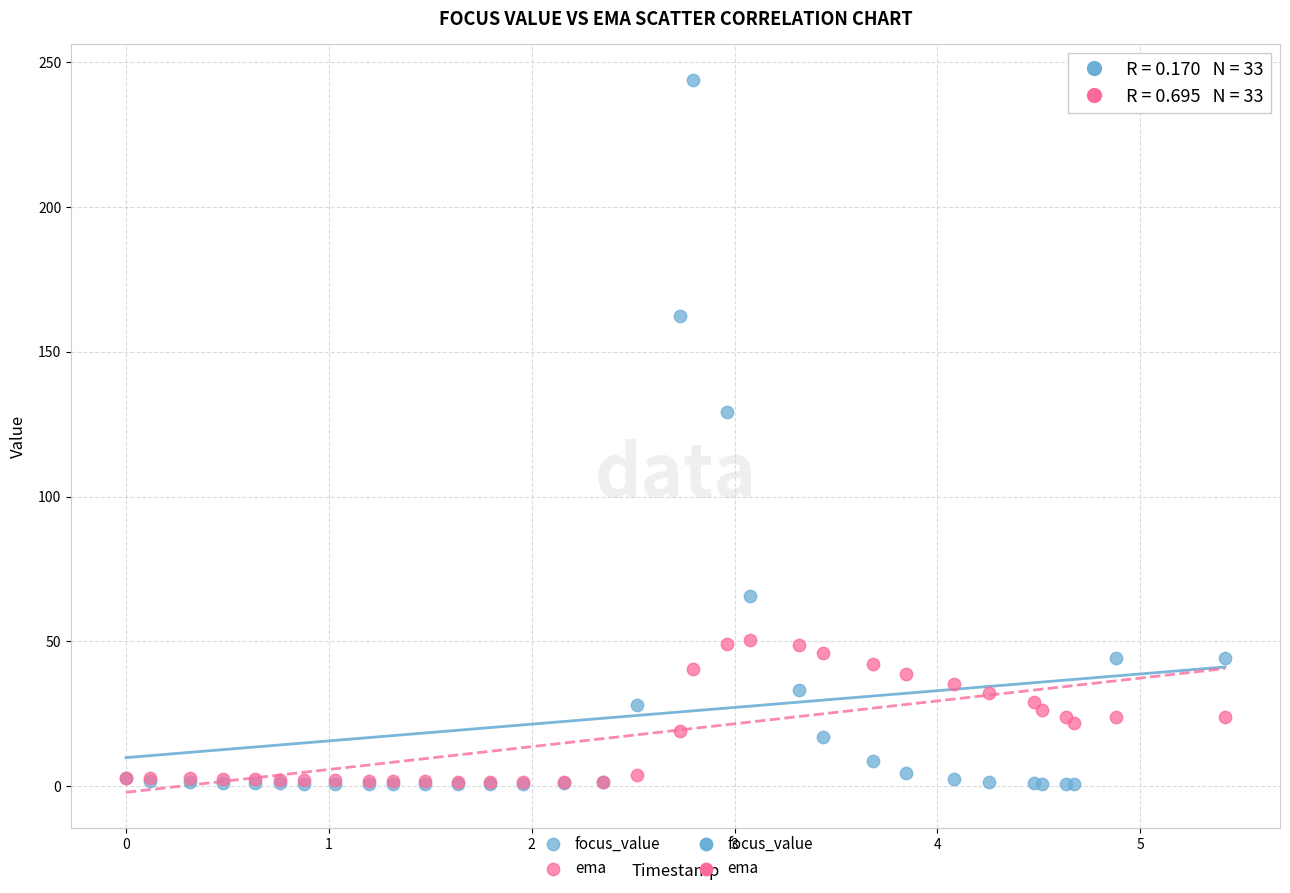

In the focus_value series, what Y value is closest to 122?

129.2